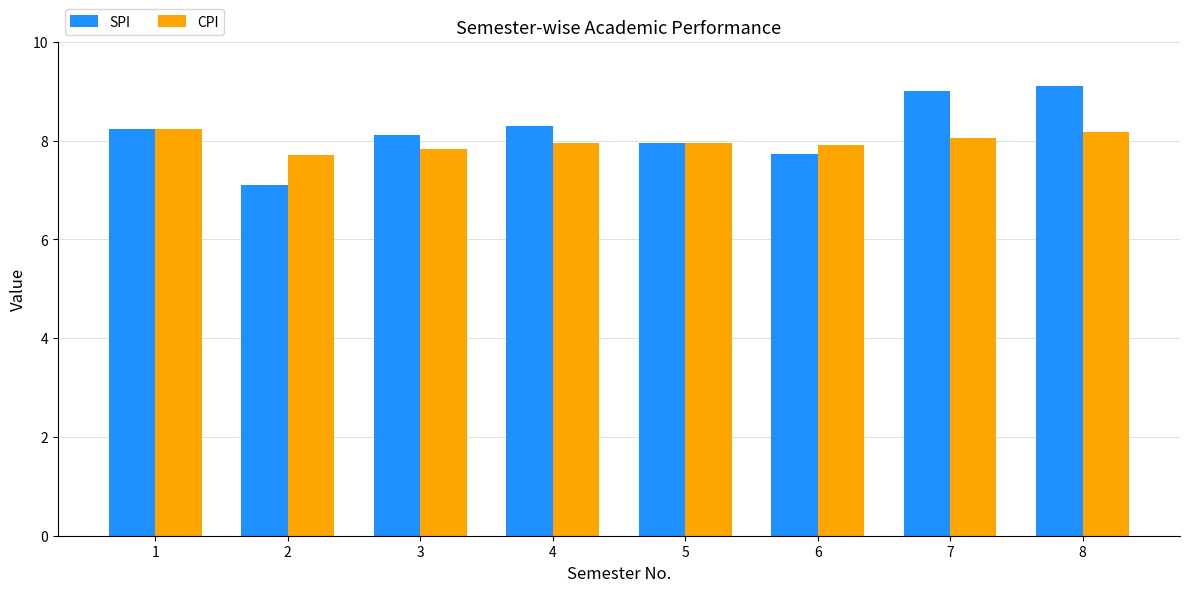

Where is CPI nearest to the value 7?

2